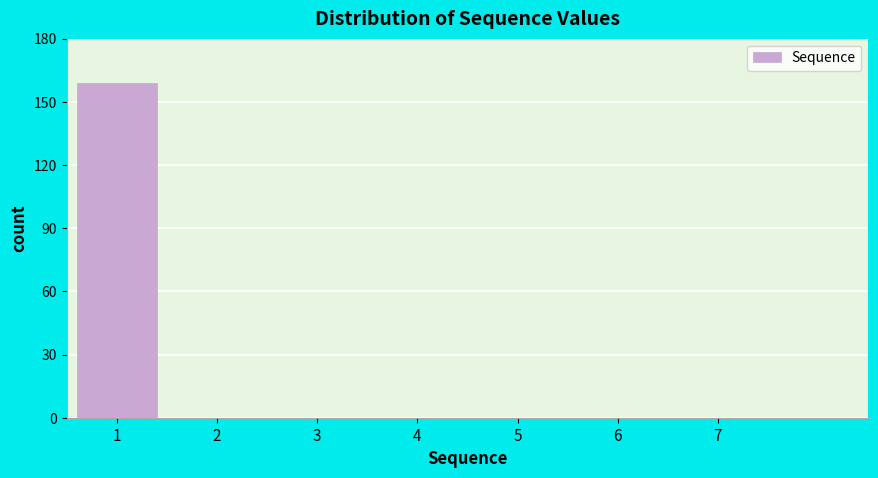

Reading right to left, what are all the values shown in this chart?

7=0	6=0	5=0	4=0	3=0	2=0	1=159